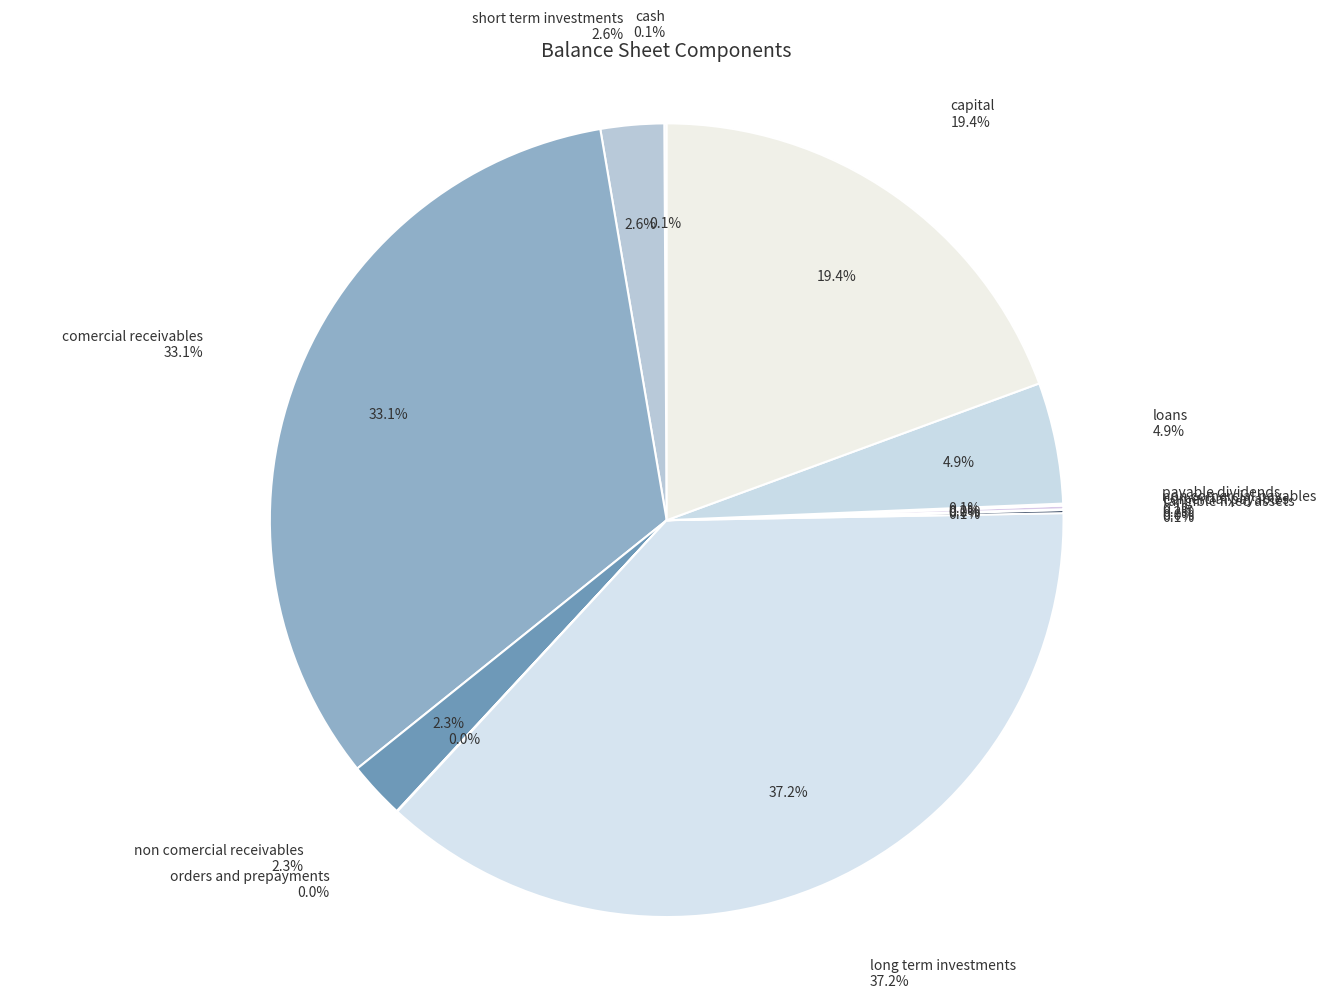

What is the smallest slice in the pie chart?

orders_and_prepayments